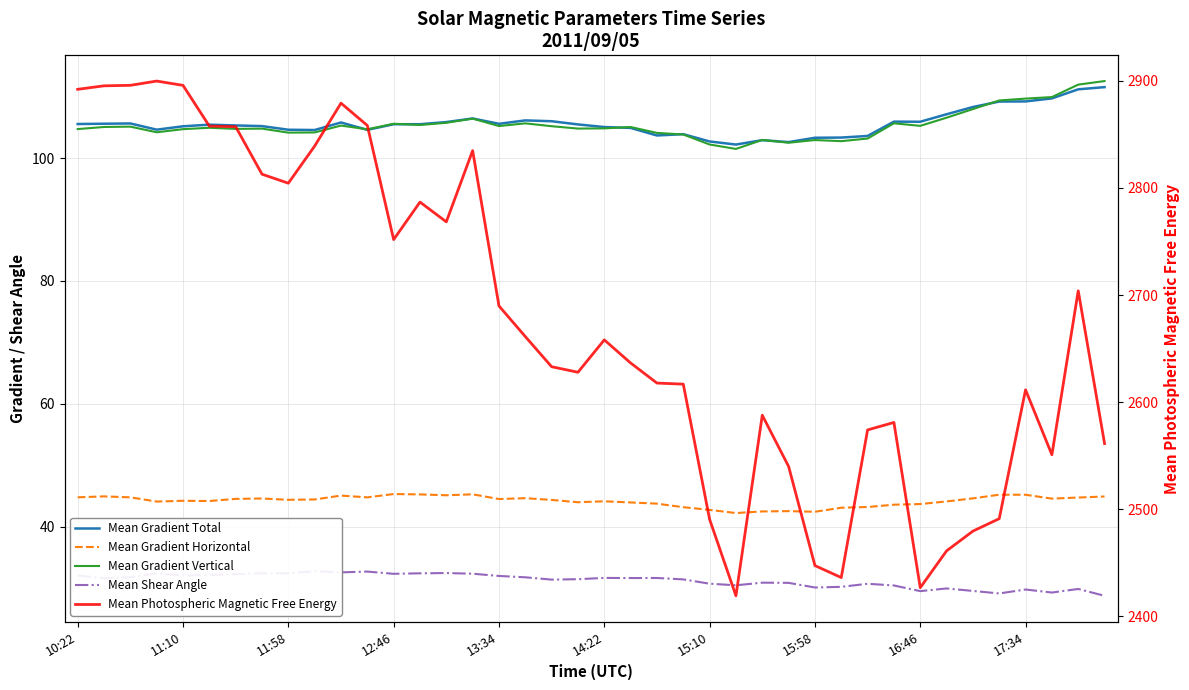

How many values in the Mean Shear Angle series exceed 31?

24